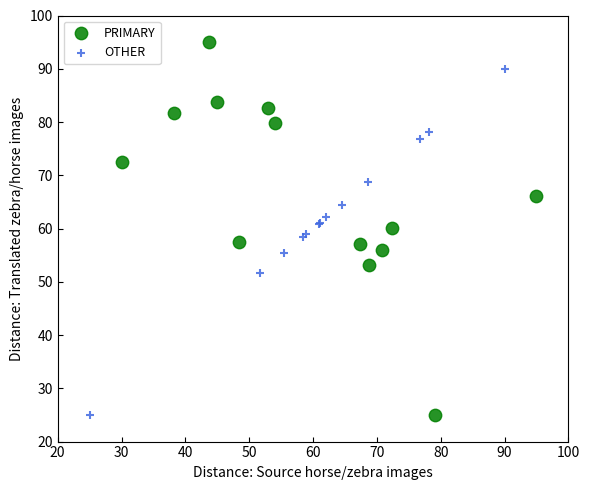

Which series reaches the maximum Y coordinate?

PRIMARY